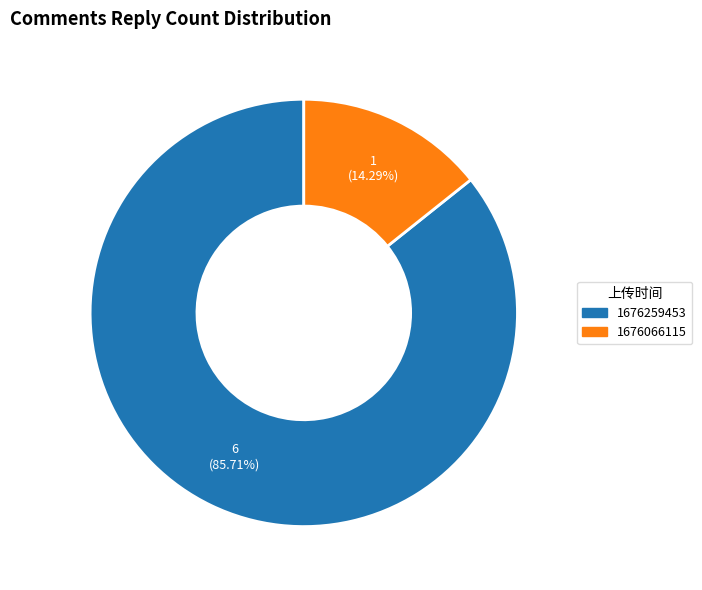

What percentage is the 1676259453 slice, to the nearest percent?

86%